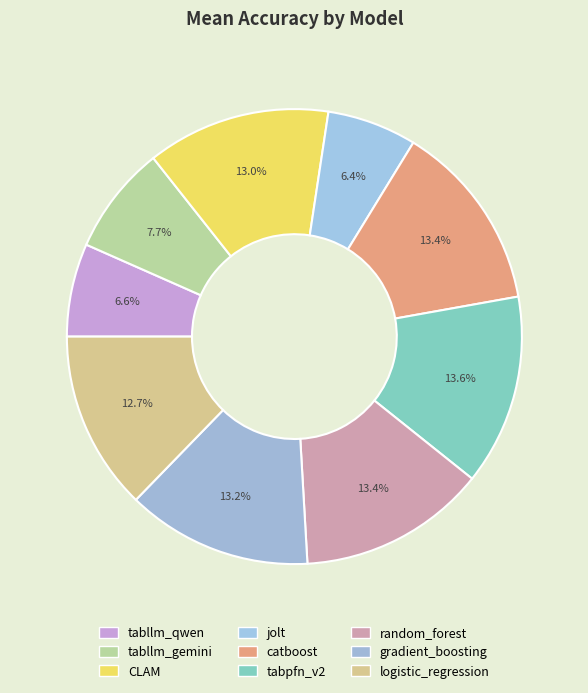

Is there any slice that represents more than half of the pie?

No